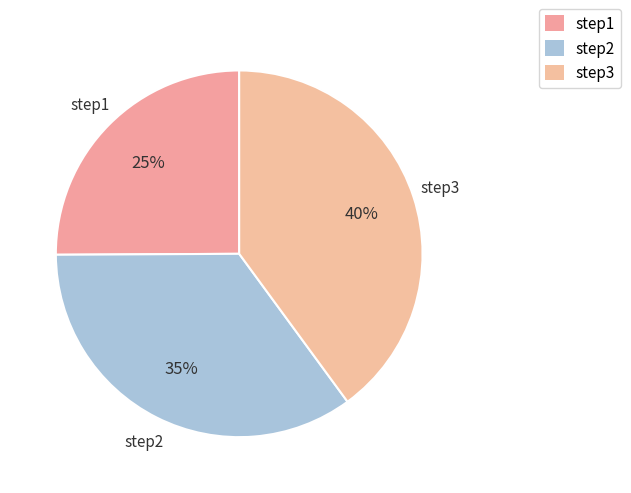

The step2 slice represents 26% of the pie. True or false?

False